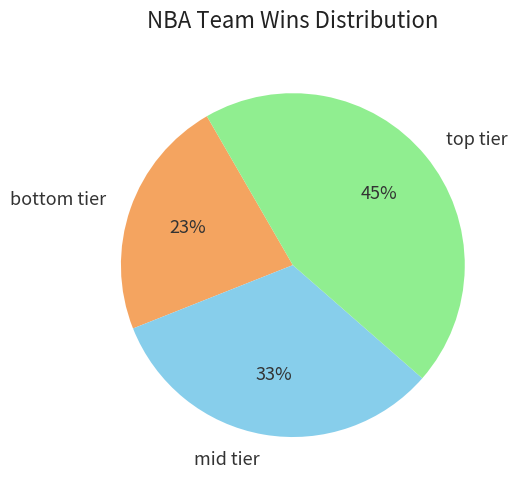

The mid tier slice represents 33% of the pie. True or false?

True